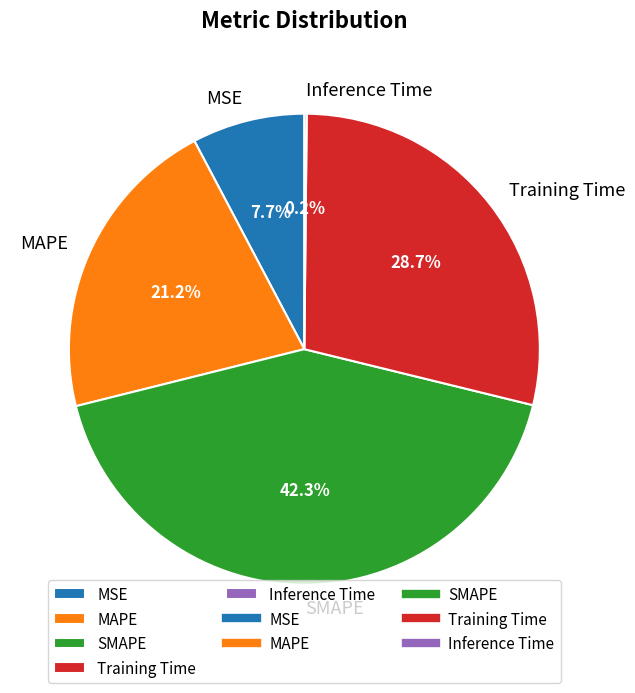

Is there any slice that represents more than half of the pie?

No